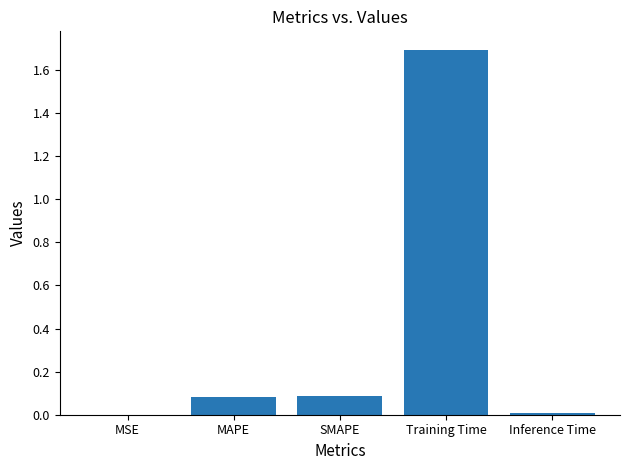

Which category has the highest value across all series?

Training Time